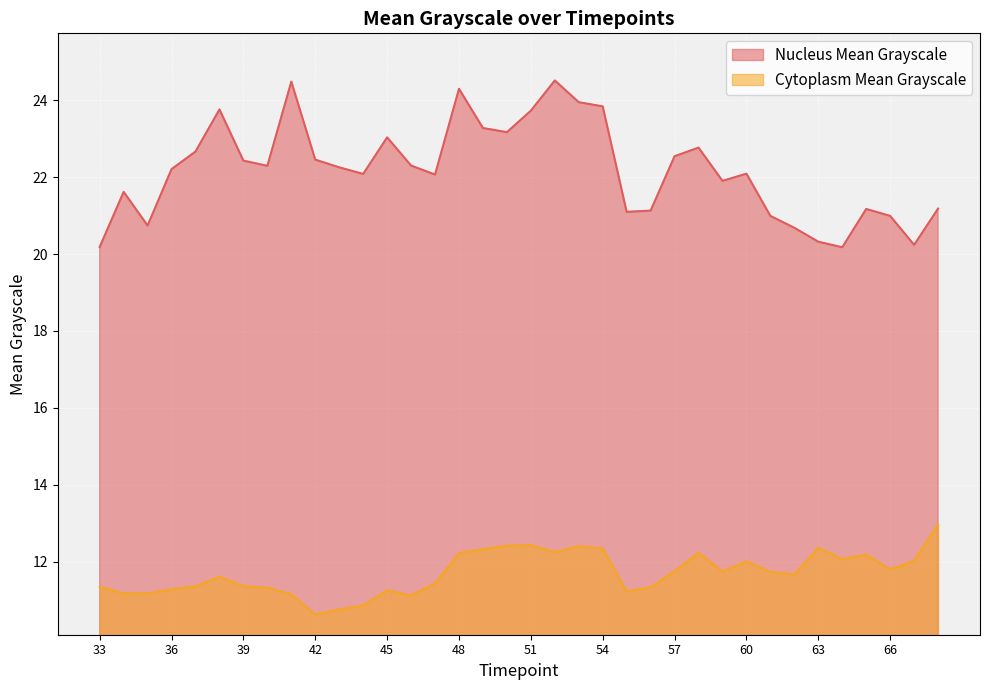

Reading left to right, what are all the values shown in this chart?

Nucleus Mean Grayscale: 33=20.2	34=21.6	35=20.7	36=22.2	37=22.7	38=23.8	39=22.4	40=22.3	41=24.5	42=22.5	43=22.3	44=22.1	45=23.0	46=22.3	47=22.1	48=24.3	49=23.3	50=23.2	51=23.7	52=24.5	53=24.0	54=23.8	55=21.1	56=21.1	57=22.5	58=22.8	59=21.9	60=22.1	61=21.0	62=20.7	63=20.3	64=20.2	65=21.2	66=21.0	67=20.2	68=21.2
Cytoplasm Mean Grayscale: 33=11.3	34=11.2	35=11.2	36=11.3	37=11.4	38=11.6	39=11.4	40=11.3	41=11.2	42=10.6	43=10.8	44=10.9	45=11.3	46=11.1	47=11.4	48=12.2	49=12.3	50=12.4	51=12.4	52=12.2	53=12.4	54=12.3	55=11.2	56=11.3	57=11.8	58=12.2	59=11.7	60=12.0	61=11.7	62=11.7	63=12.4	64=12.1	65=12.2	66=11.8	67=12.0	68=13.0